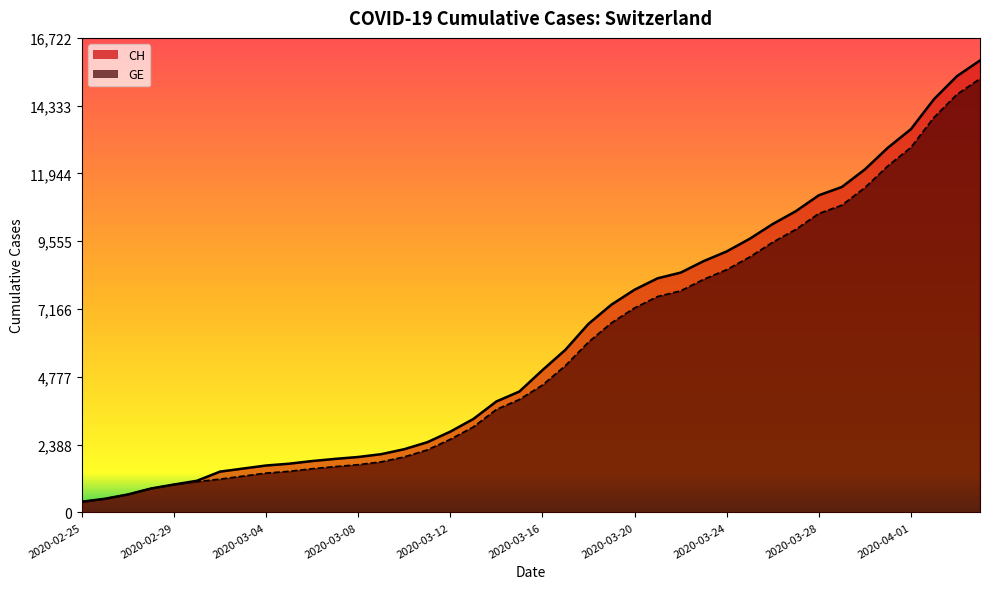

What is the label of the 32nd point from the left?

2020-03-27